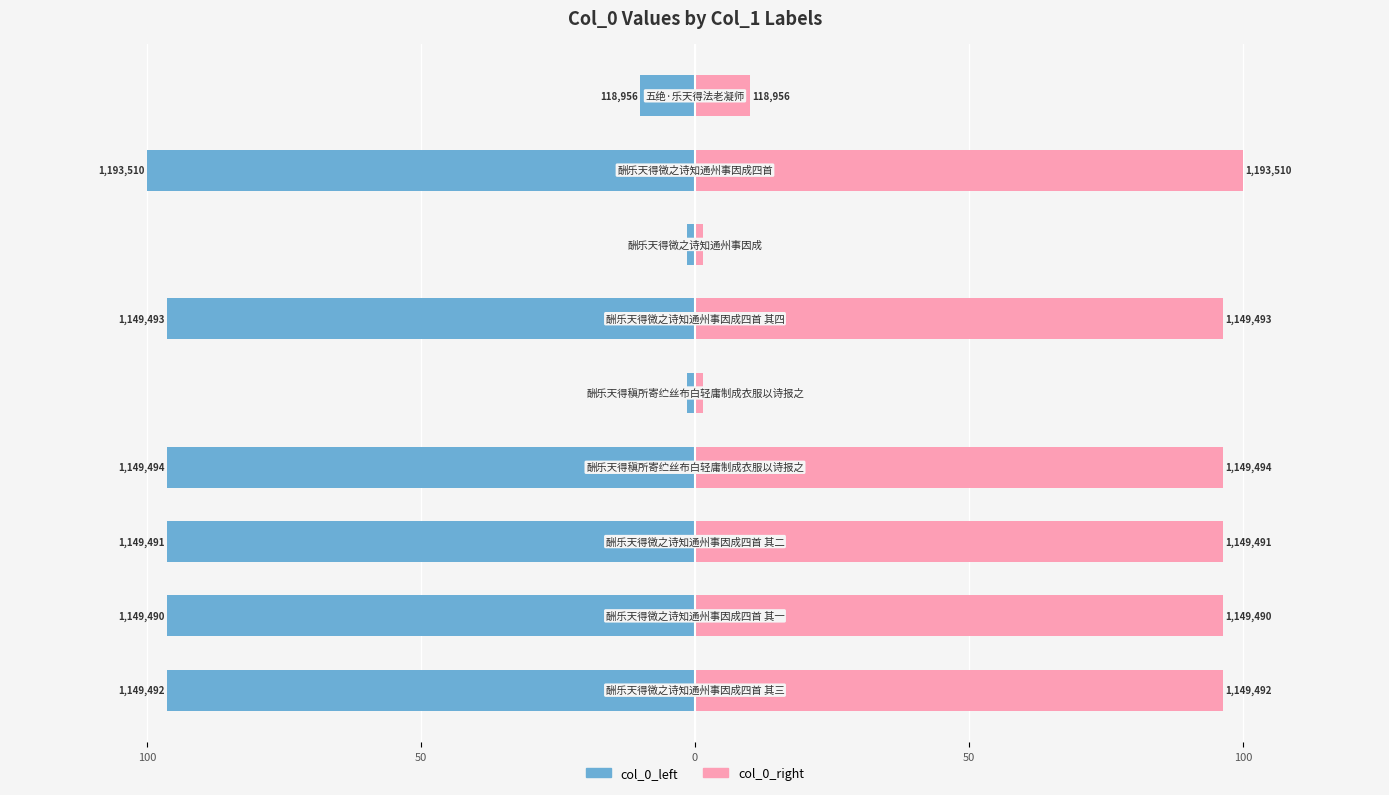

Reading left to right, what are all the values shown in this chart?

col_0_left: -96.3	-96.3	-96.3	-96.3	-1.4	-96.3	-1.4	-100.0	-10.0
col_0_right: 96.3	96.3	96.3	96.3	1.4	96.3	1.4	100.0	10.0